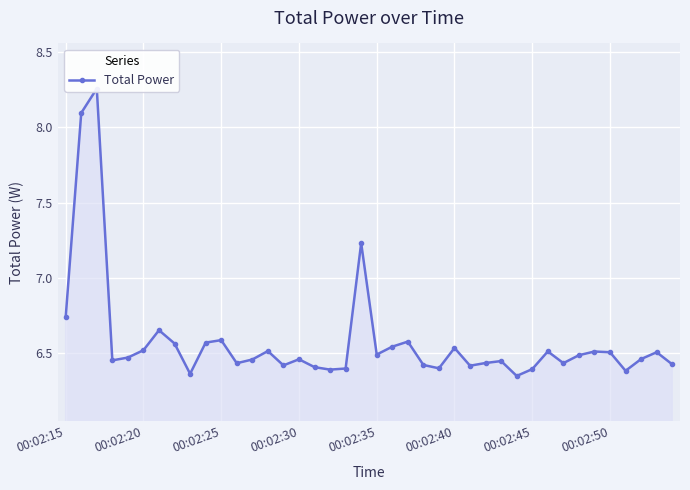

How many values are between 6 and 7?

37